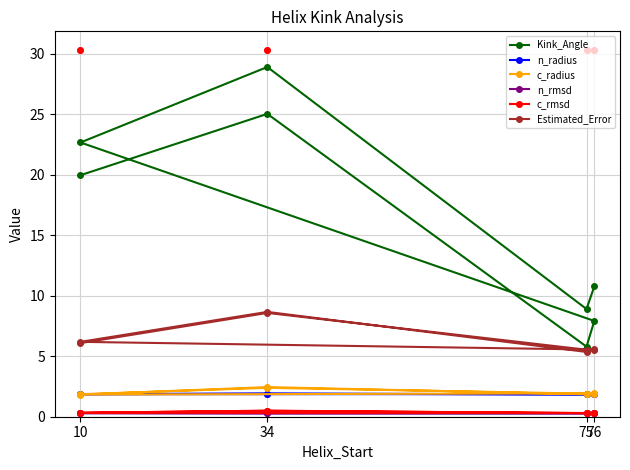

What are all the series names shown in the legend?

Kink_Angle, n_radius, c_radius, n_rmsd, c_rmsd, Estimated_Error